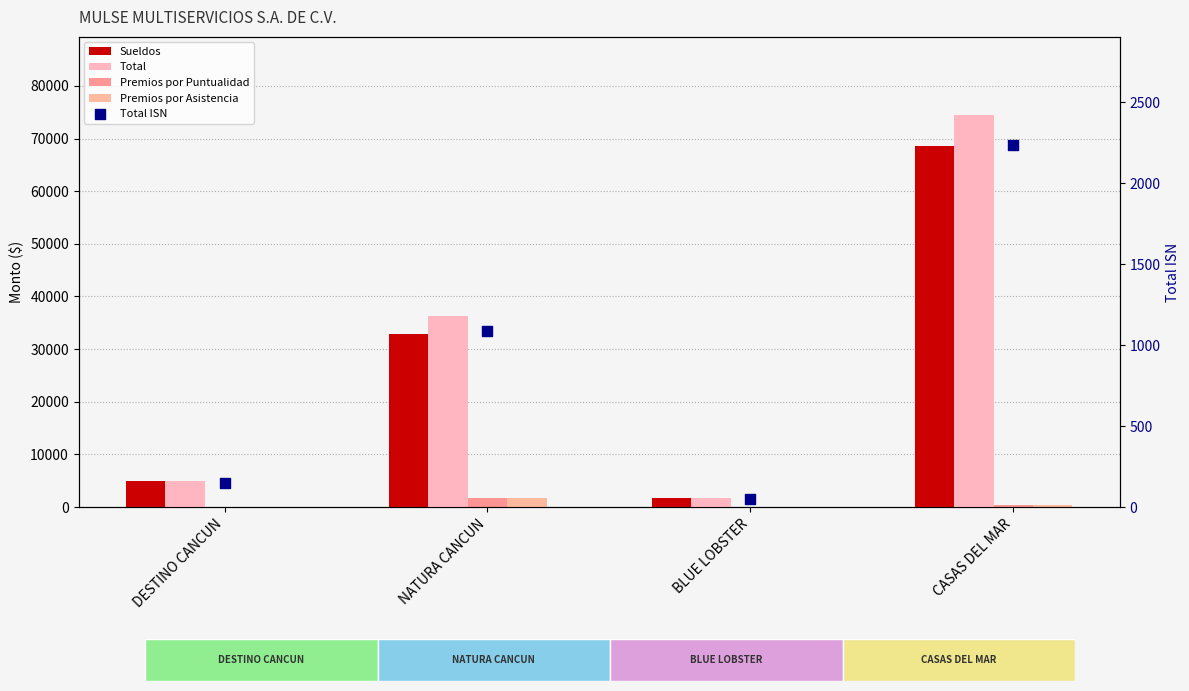

At which category is the sum across all series the highest?

CASAS DEL MAR